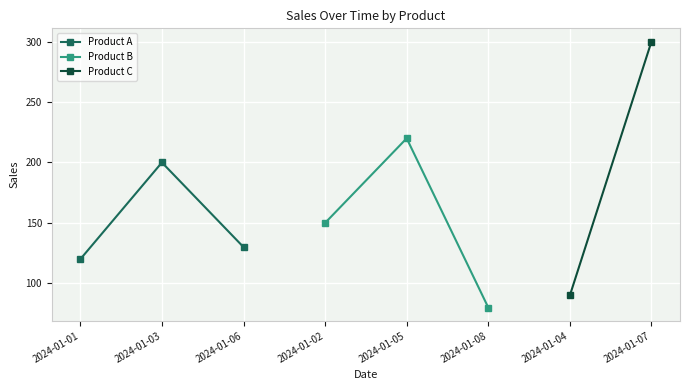

Which category has the lowest value in the Product A series?

2024-01-01